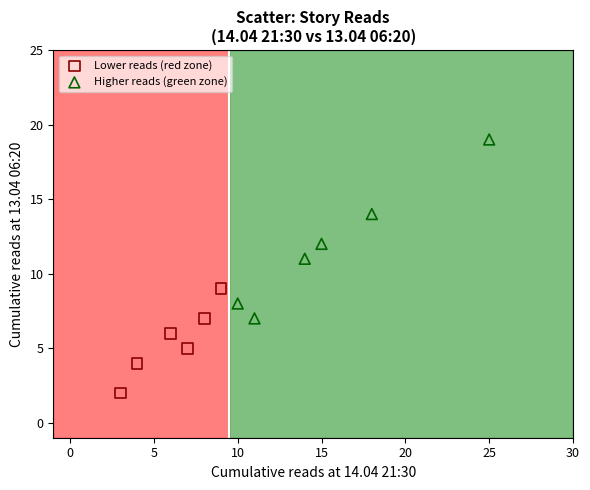

Which series has the largest Y range (max minus min)?

Higher reads (green zone)